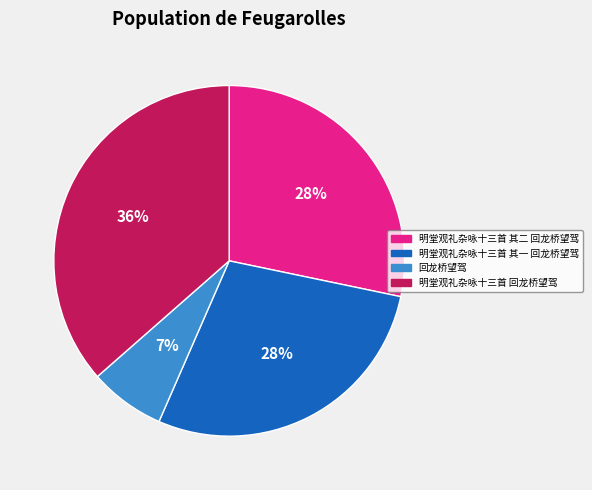

How many segments does this pie chart have?

4